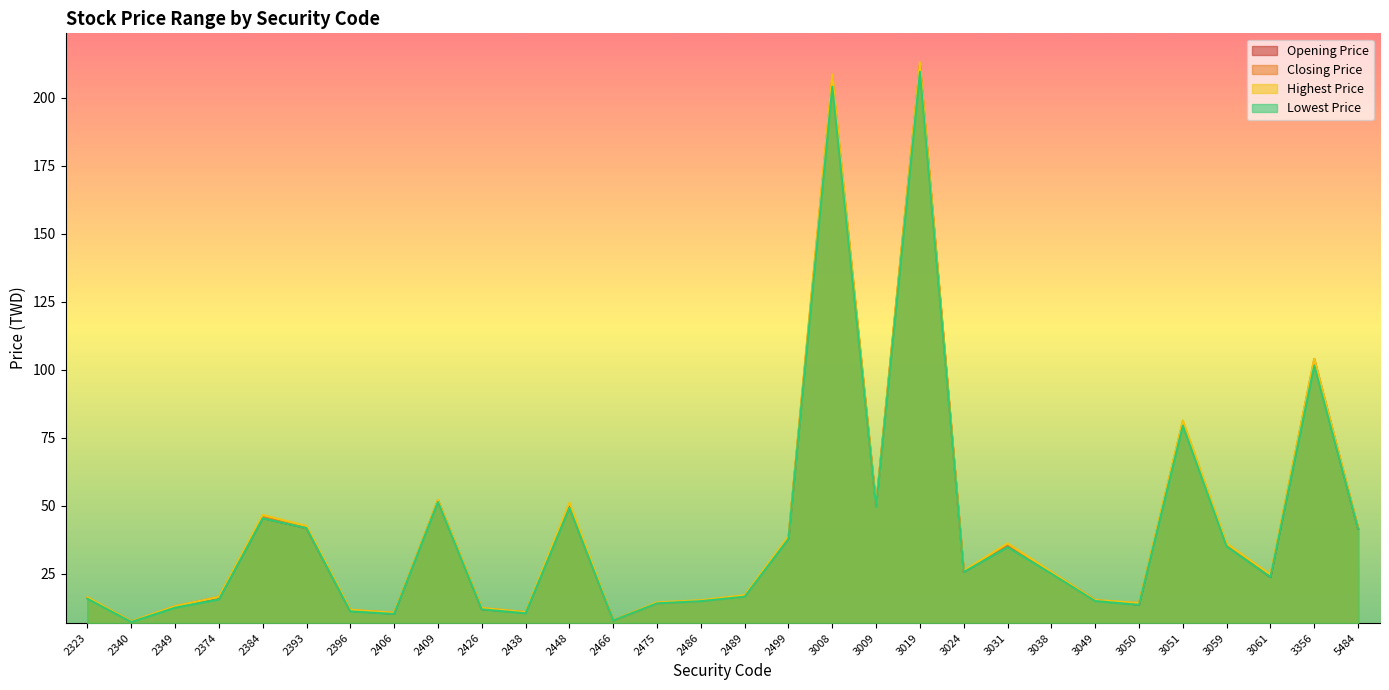

What is the maximum value for Lowest Price?

209.5